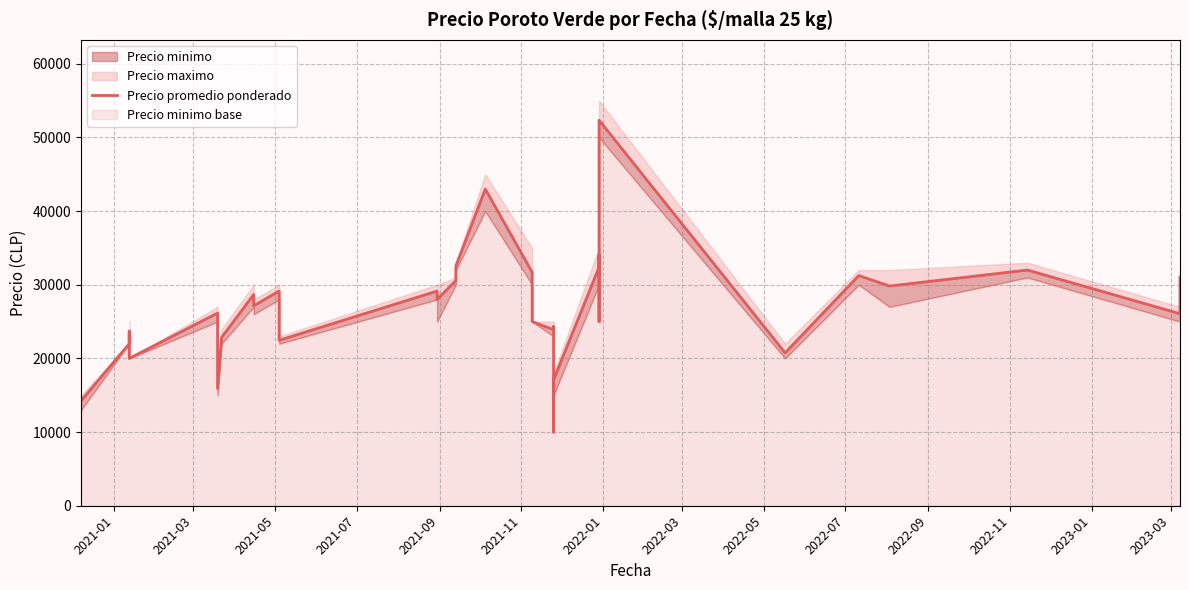

What is the difference between the maximum and minimum values?

42347